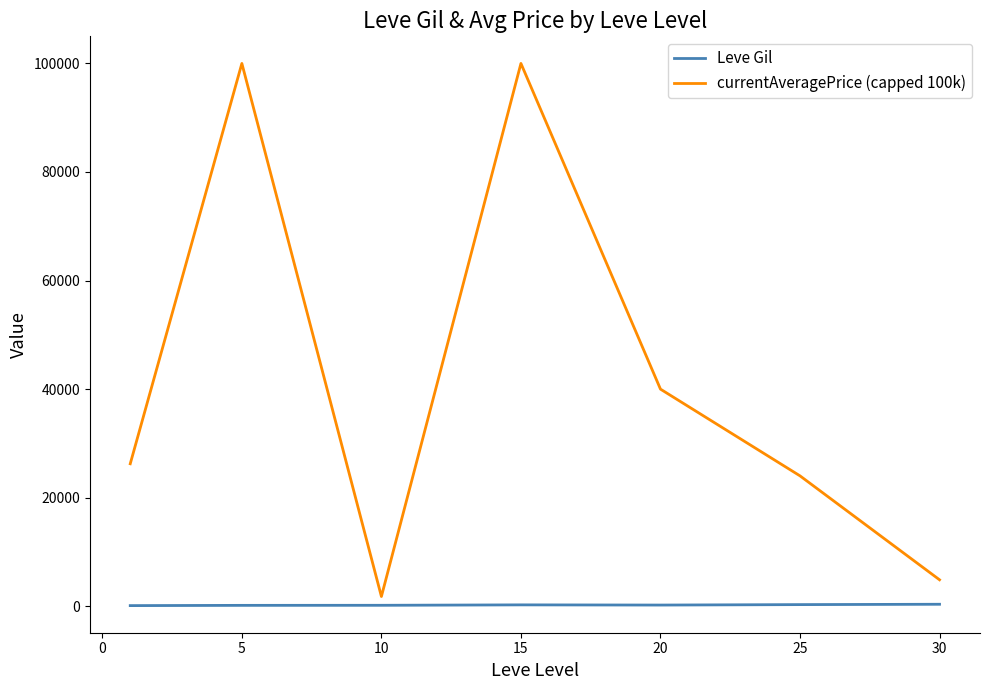

How many lines are shown in the chart?

2